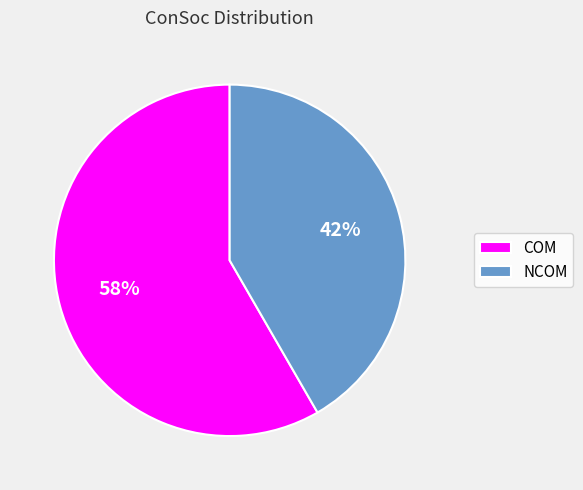

What percentage is the COM slice, to the nearest percent?

58%